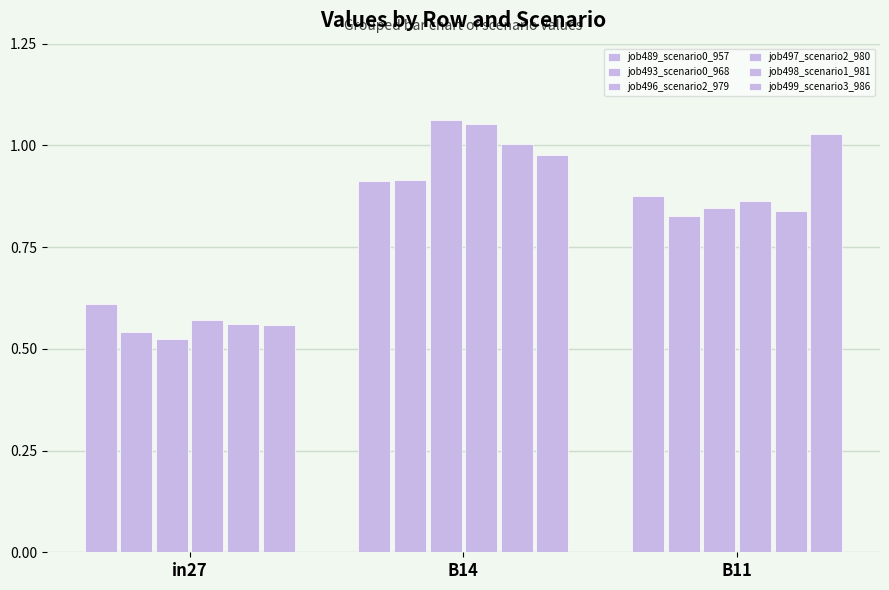

What position from the right is B11?

1